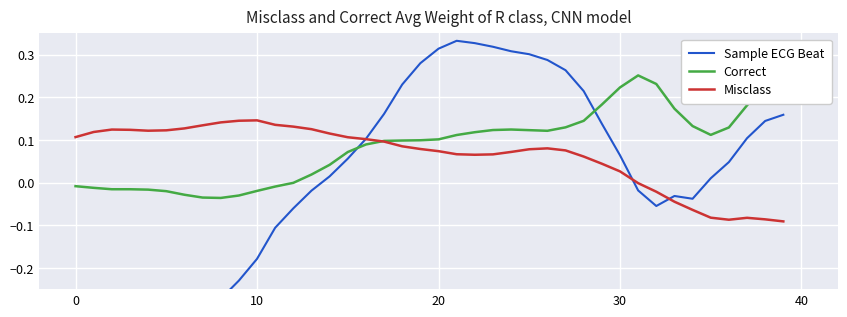

How many times do Sample ECG Beat and Misclass cross each other?

3